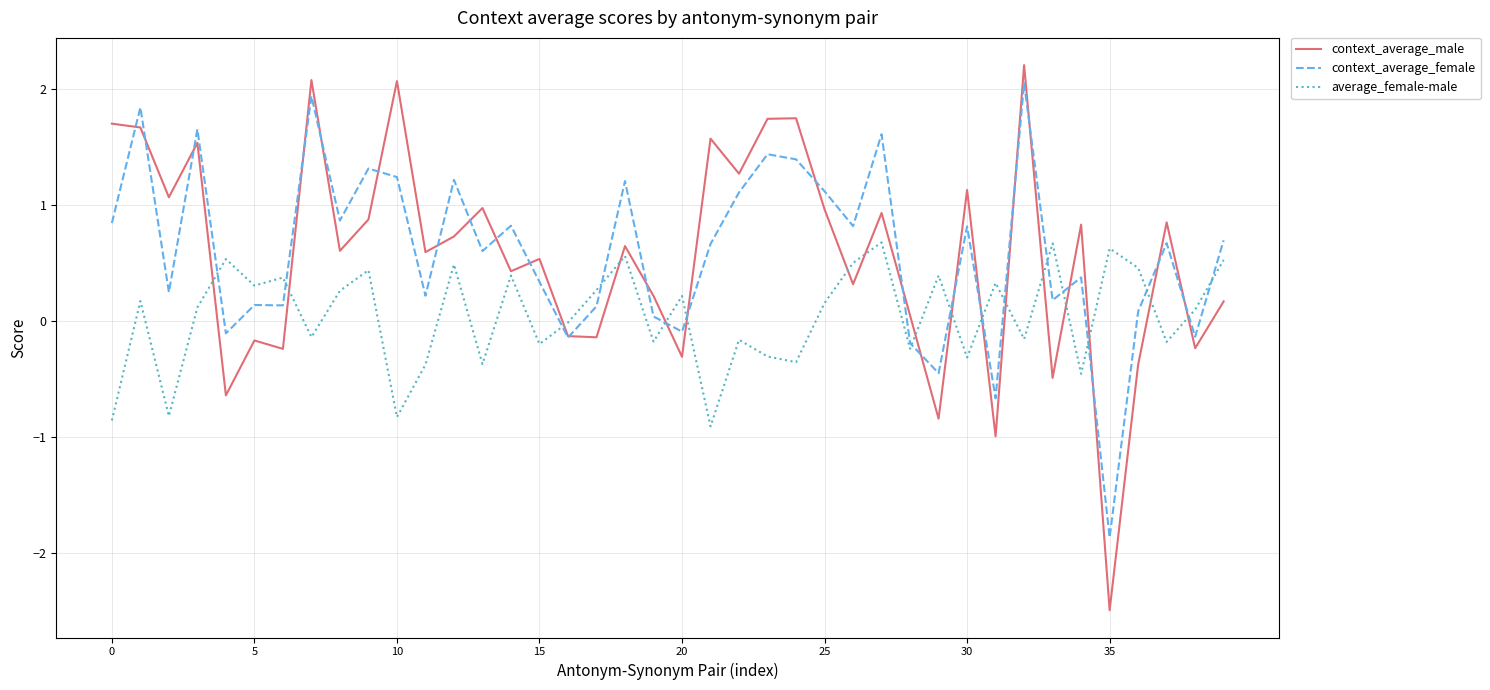

Which series has the widest spread of values?

context_average_male